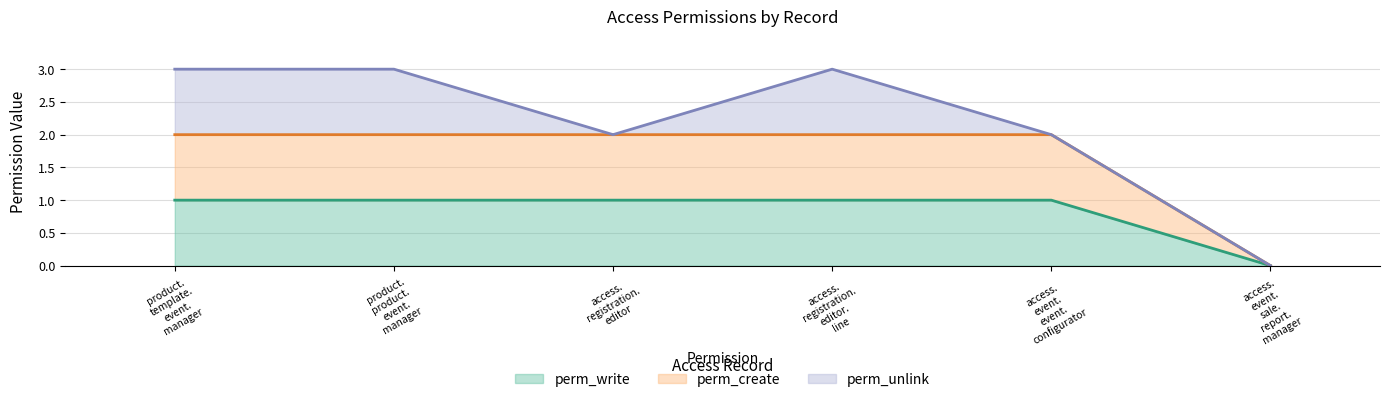

True or false: perm_create and perm_write intersect in this chart.

False